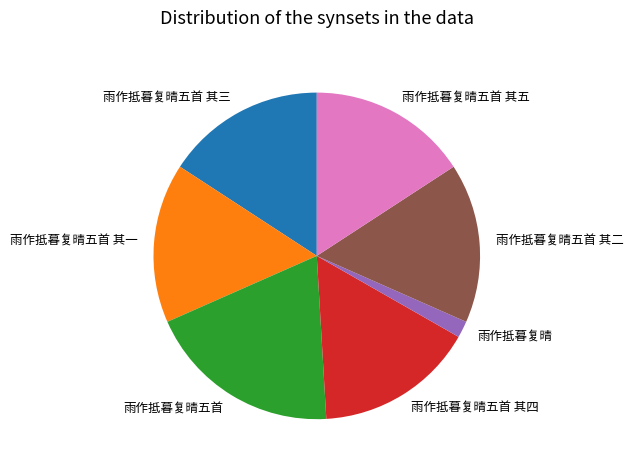

Which category has the biggest portion of the pie?

雨作抵暮复晴五首